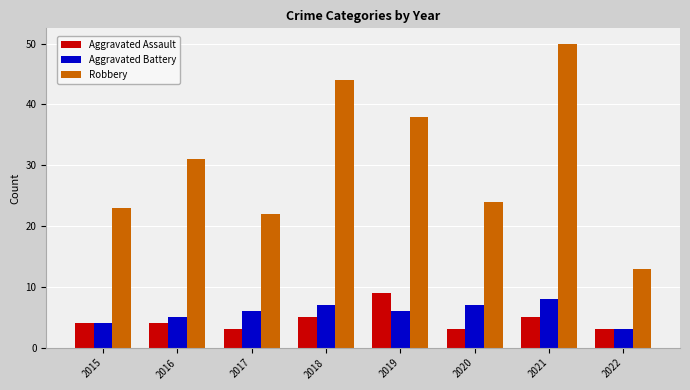

The value of Robbery at 2015 is 23. True or false?

True